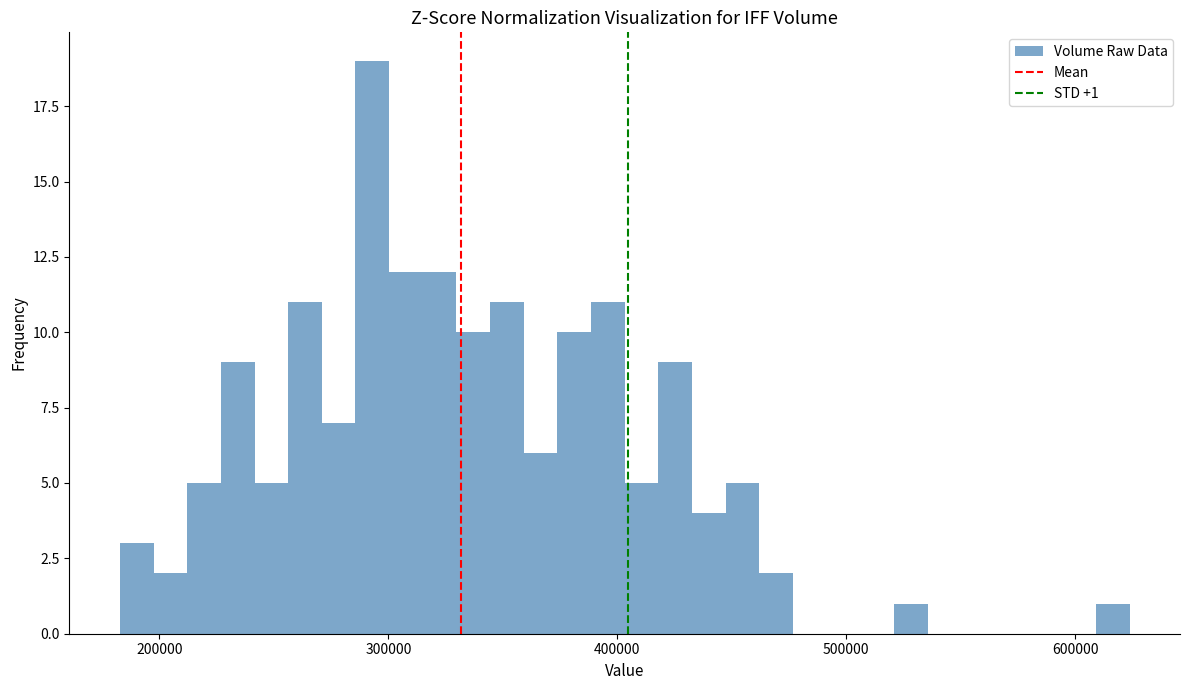

Around what value on the x-axis is the tallest bar? Give the approximate position of its centre, as read against the axis.

290000